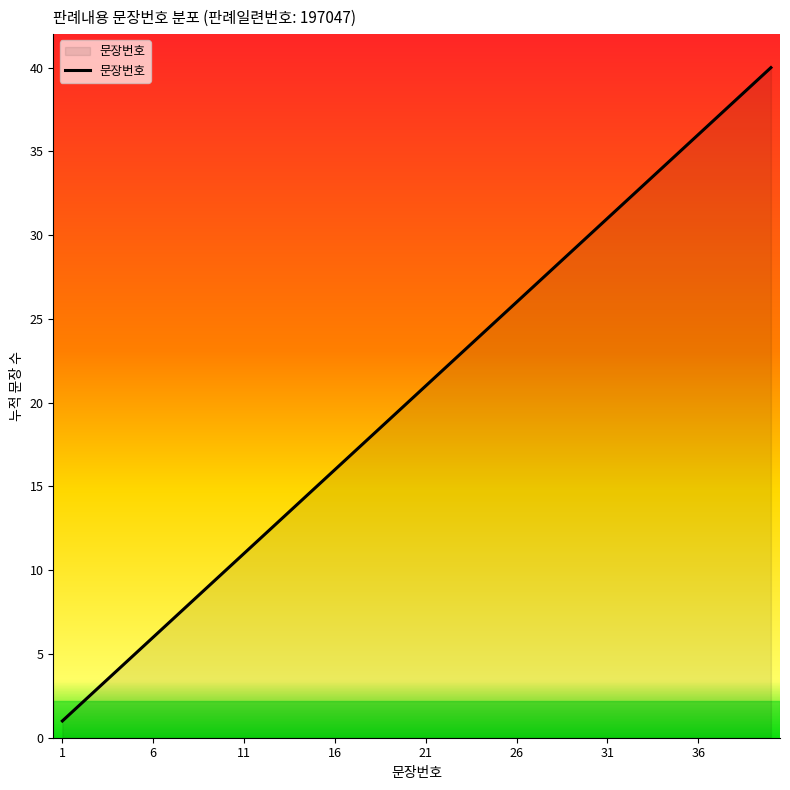

What is the difference between the maximum and minimum values?

39